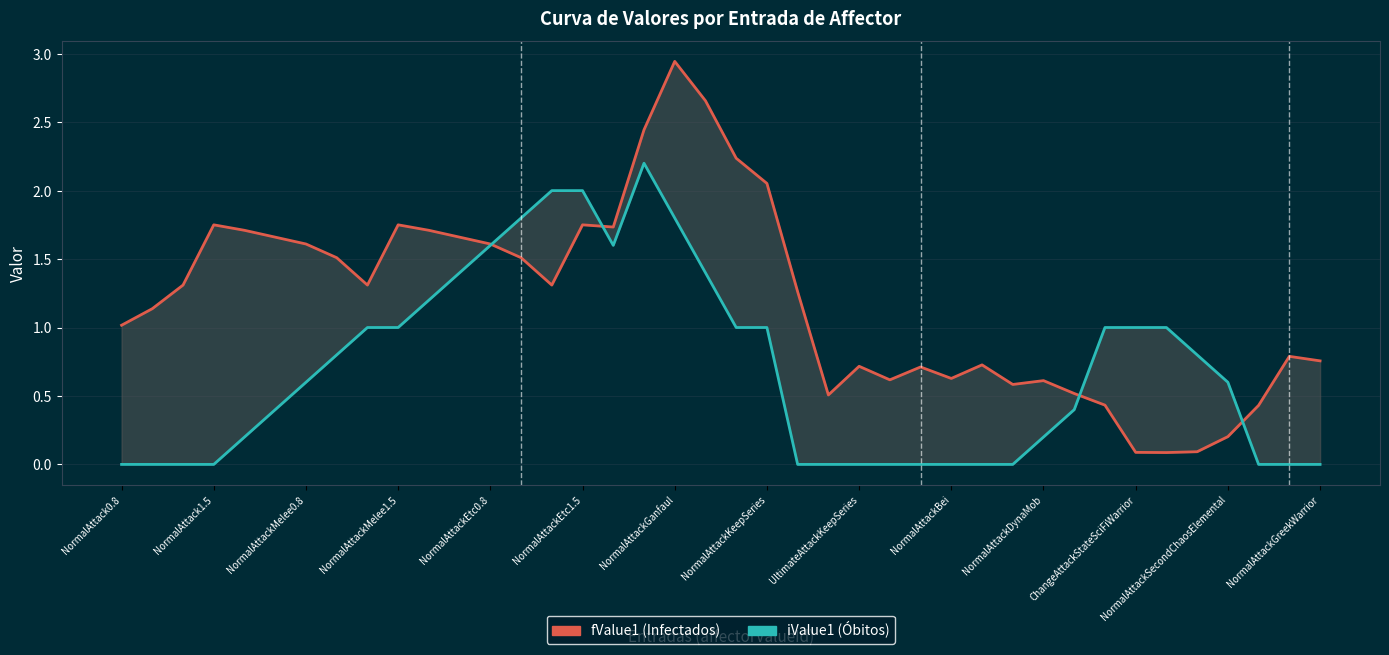

Between 38 and 30, which is larger?

38